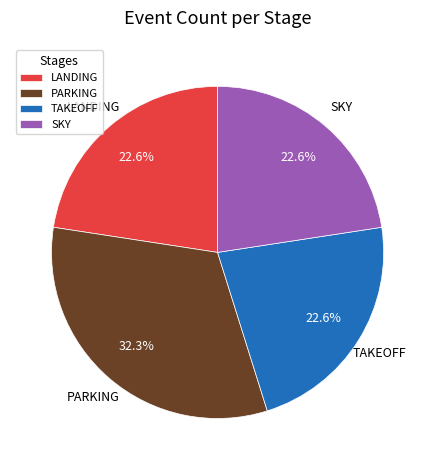

Which slice is the largest?

PARKING